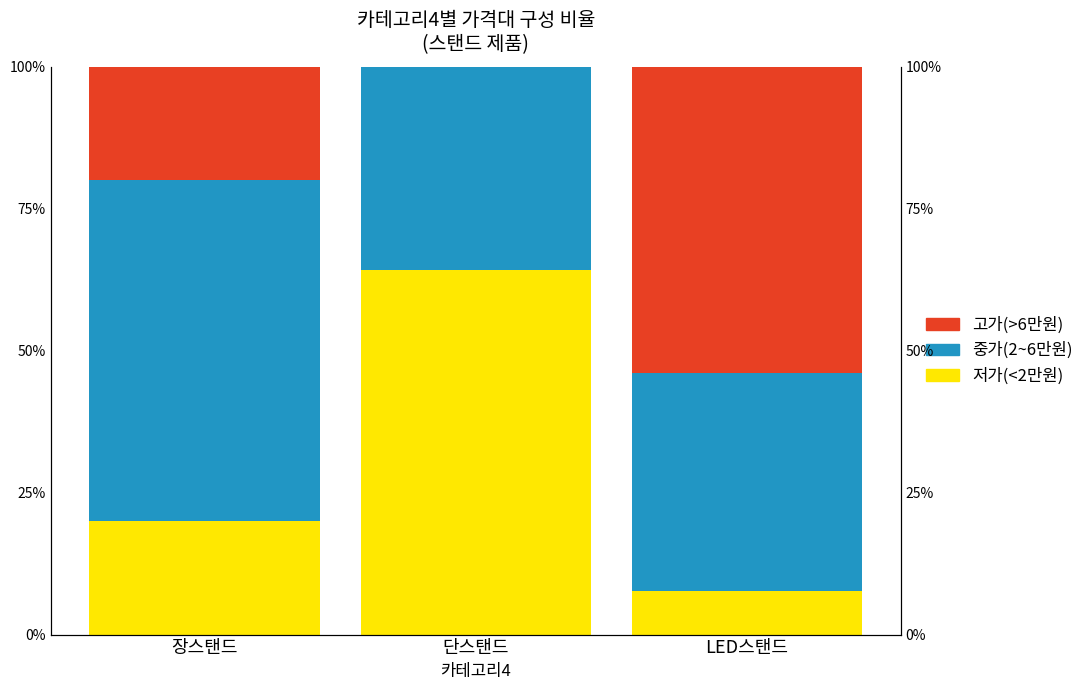

Is it true that Black equals 95.3 at LED스탠드?

False